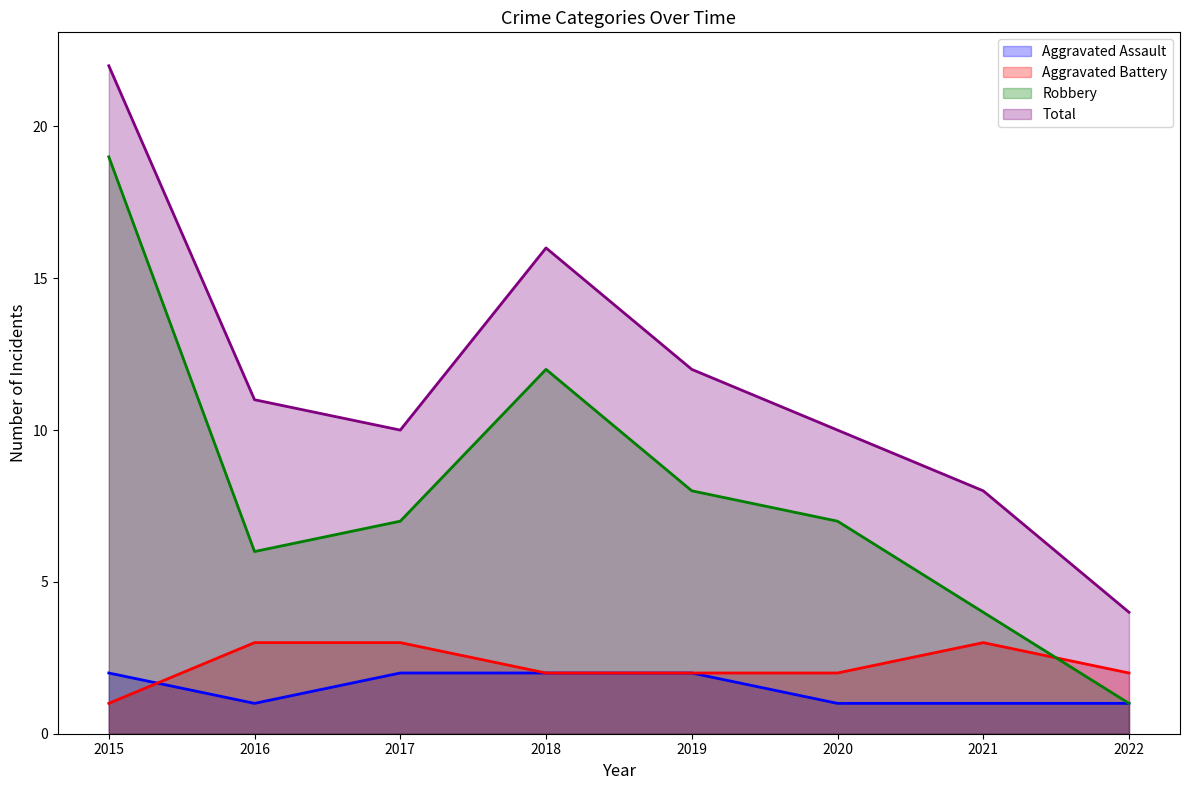

At 2018, list the series in order from largest to smallest.

Total, Robbery, Aggravated Assault, Aggravated Battery